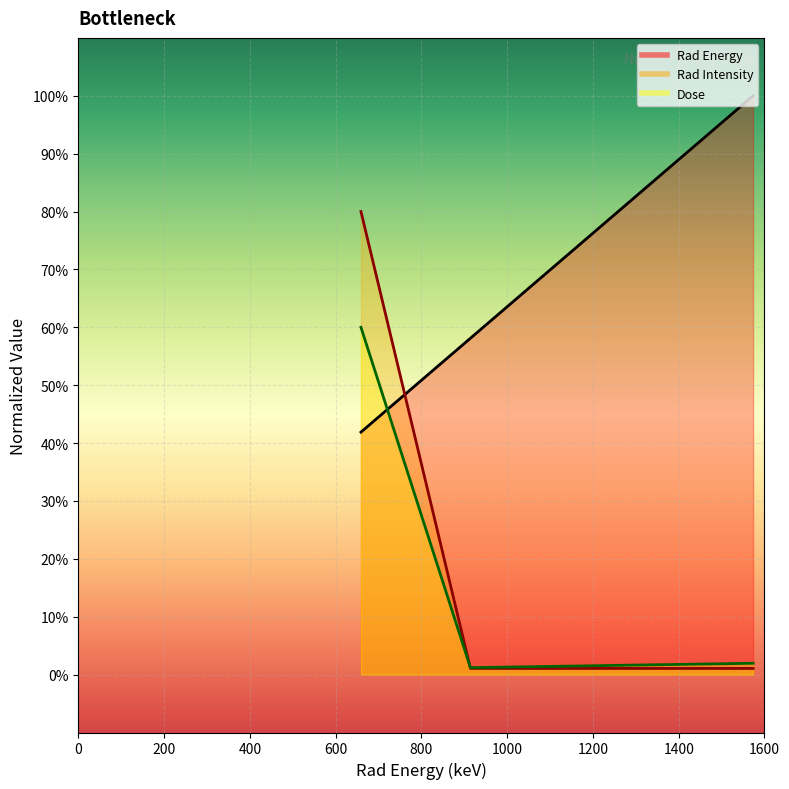

The value of Rad Energy at 659.1 is 0.0. True or false?

False